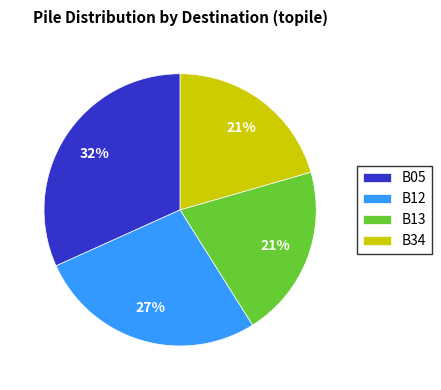

Approximately how many times larger is the value at B12 compared to B13?

1.3